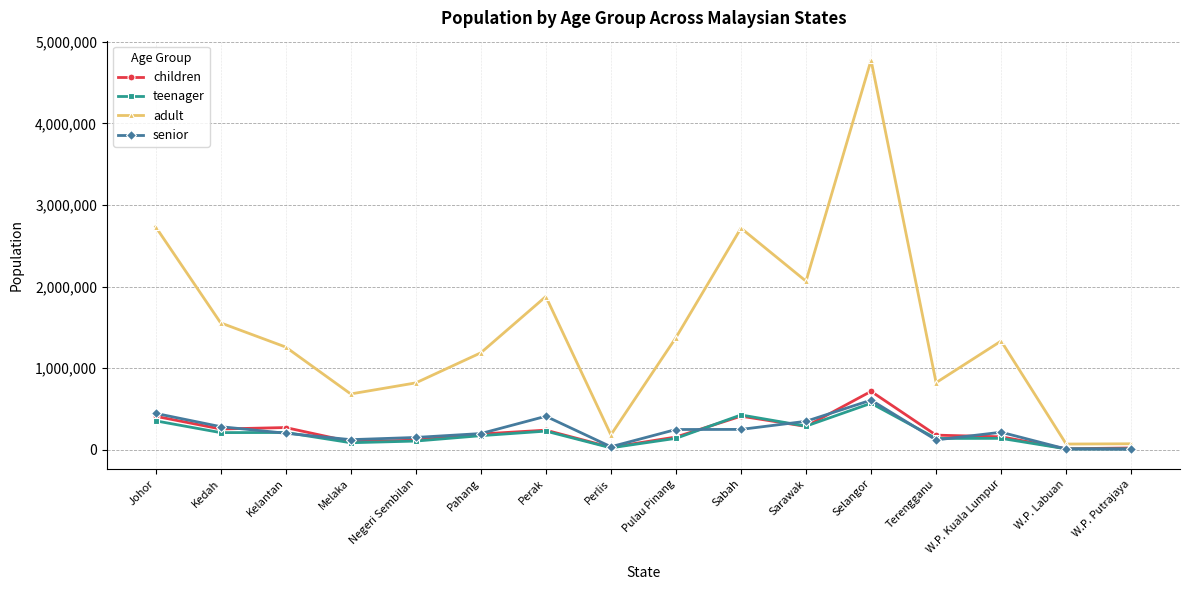

Is it true that senior equals 150300 at Negeri Sembilan?

True